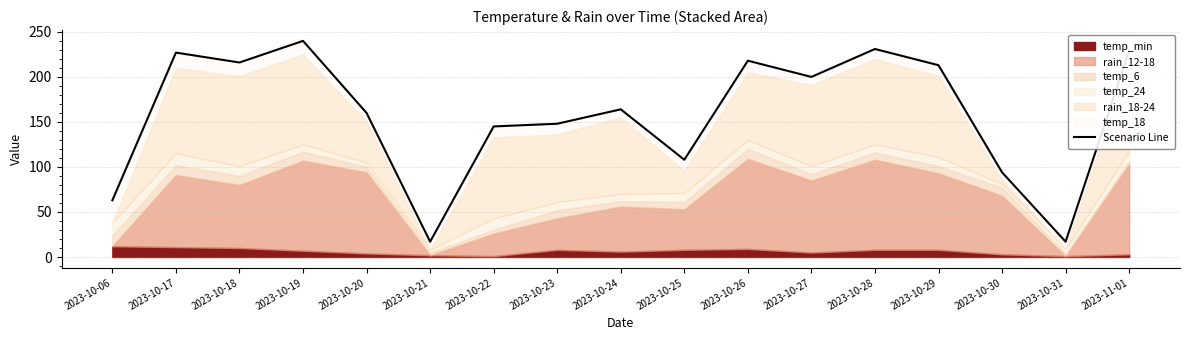

What is the change in value from 2023-10-06 to 2023-10-31?

-46